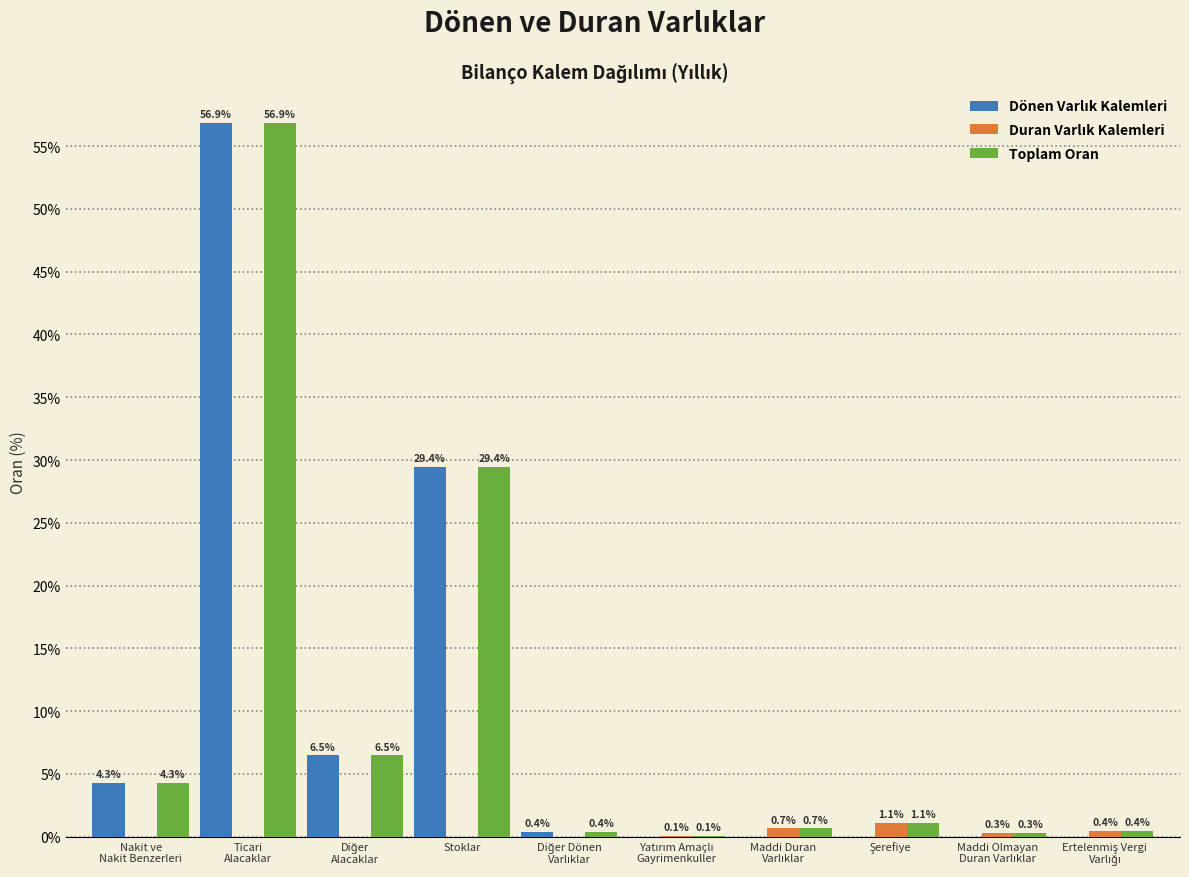

At which label is Toplam Oran closest to 28?

Stoklar